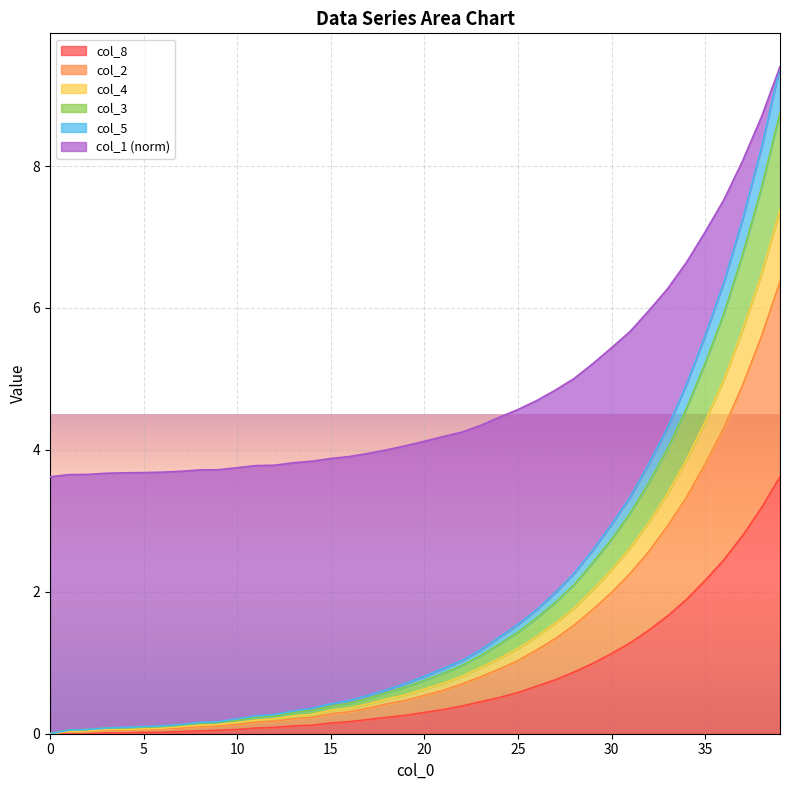

Is the value of col_5 at 37 greater than the value of col_4 at 23?

Yes